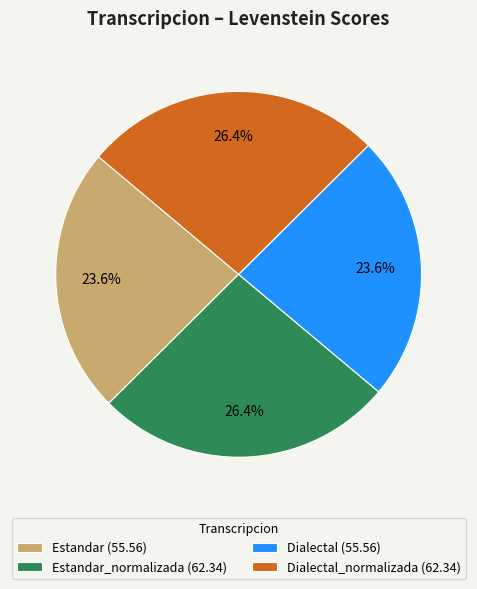

Is there any slice that represents more than half of the pie?

No